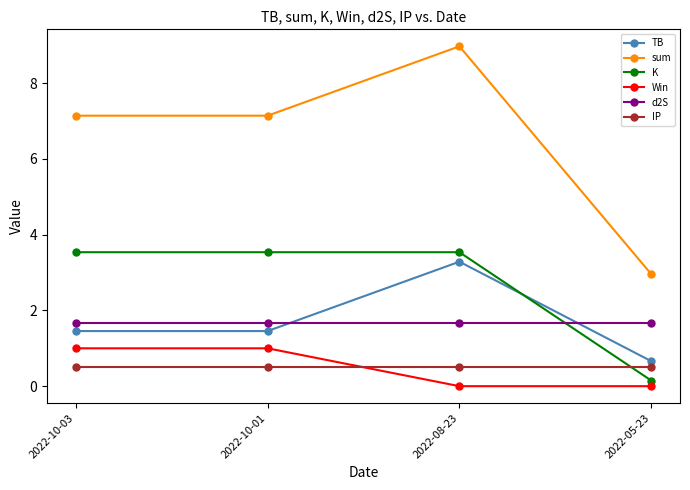

True or false: K and sum cross at least once.

False